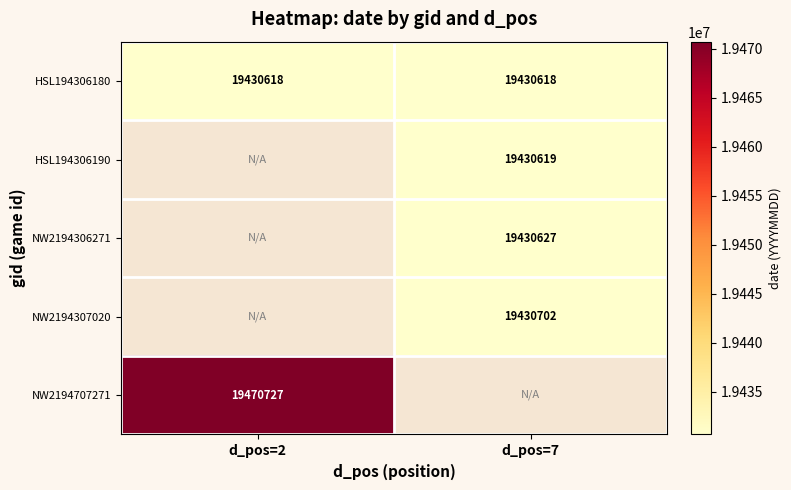

What is the average value of the HSL194306180 series?

19430618